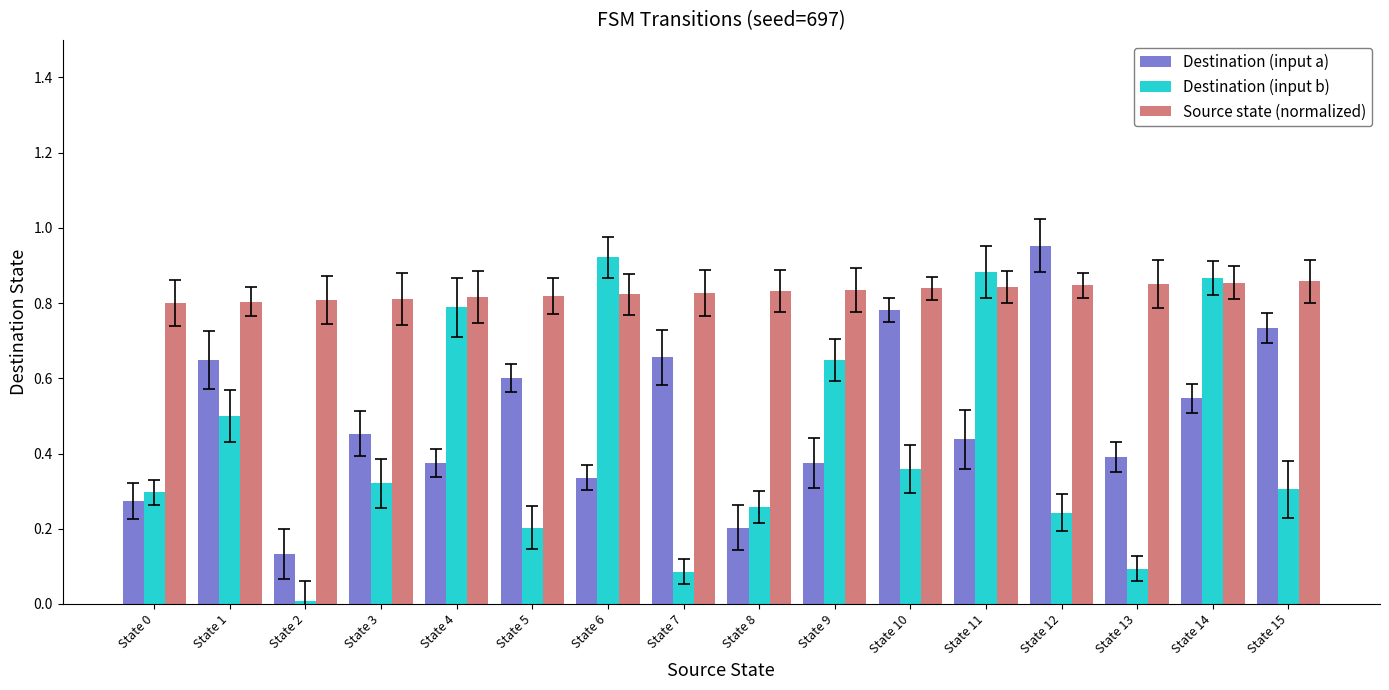

What is the sum of all Source state (normalized) values?

13.3